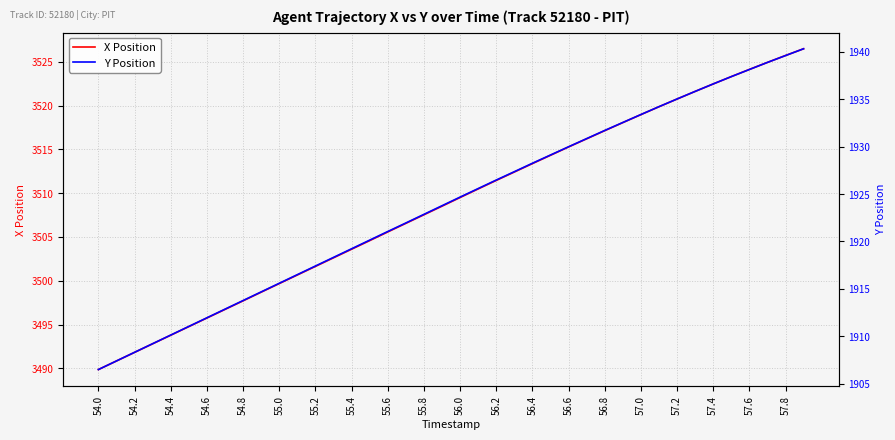

At which label does X Position first exceed 3509?

56.0